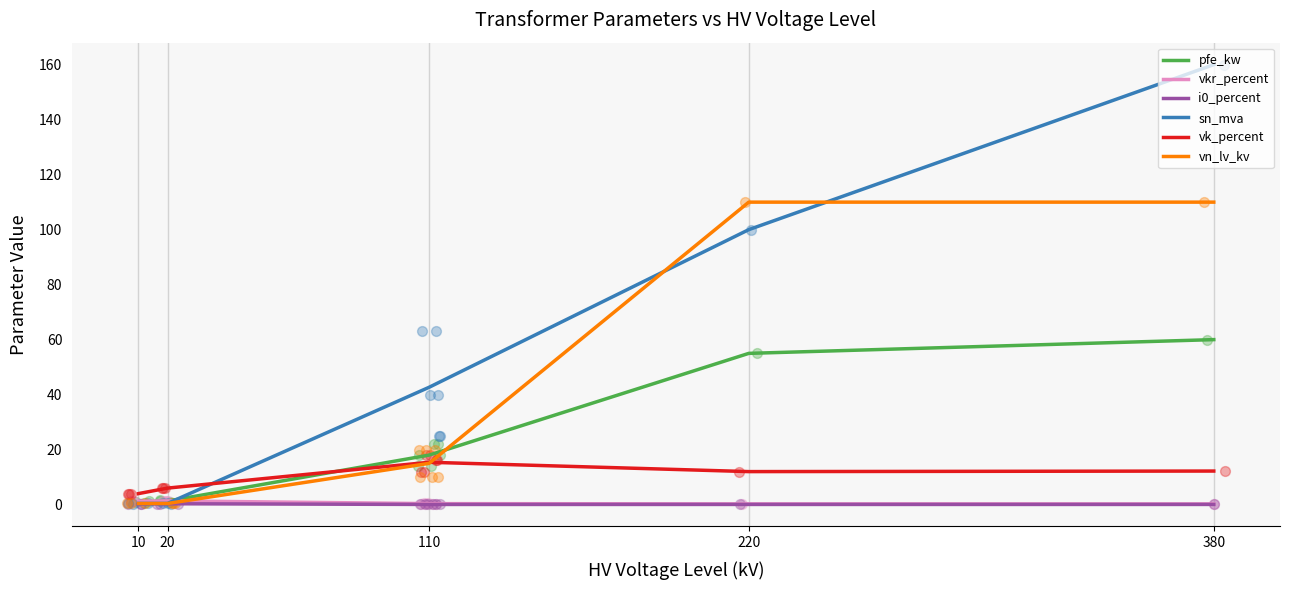

Is the value of vn_lv_kv at 10 greater than the value of vkr_percent at 380?

Yes